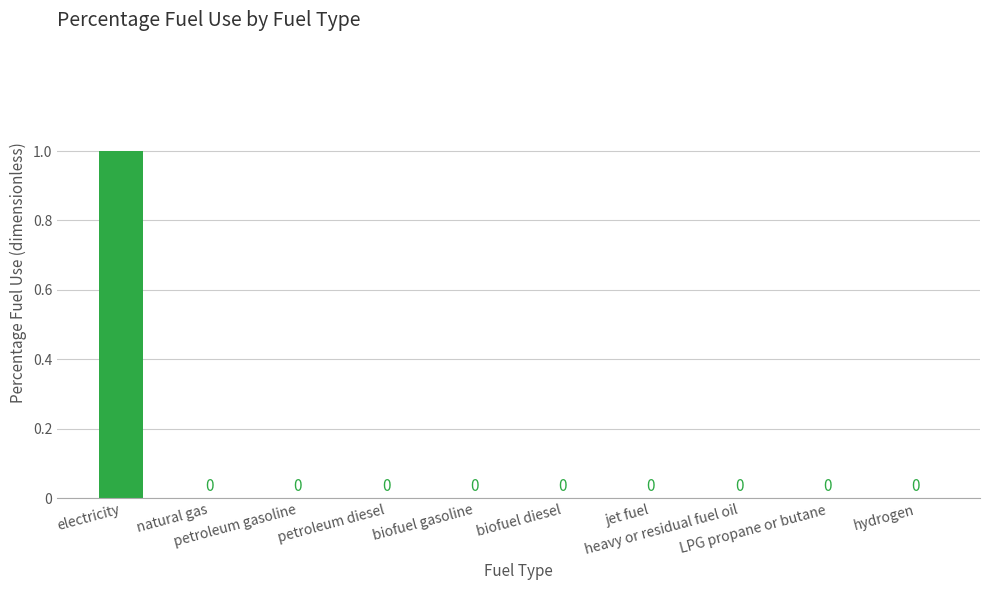

How many values are between 0 and 1?

10